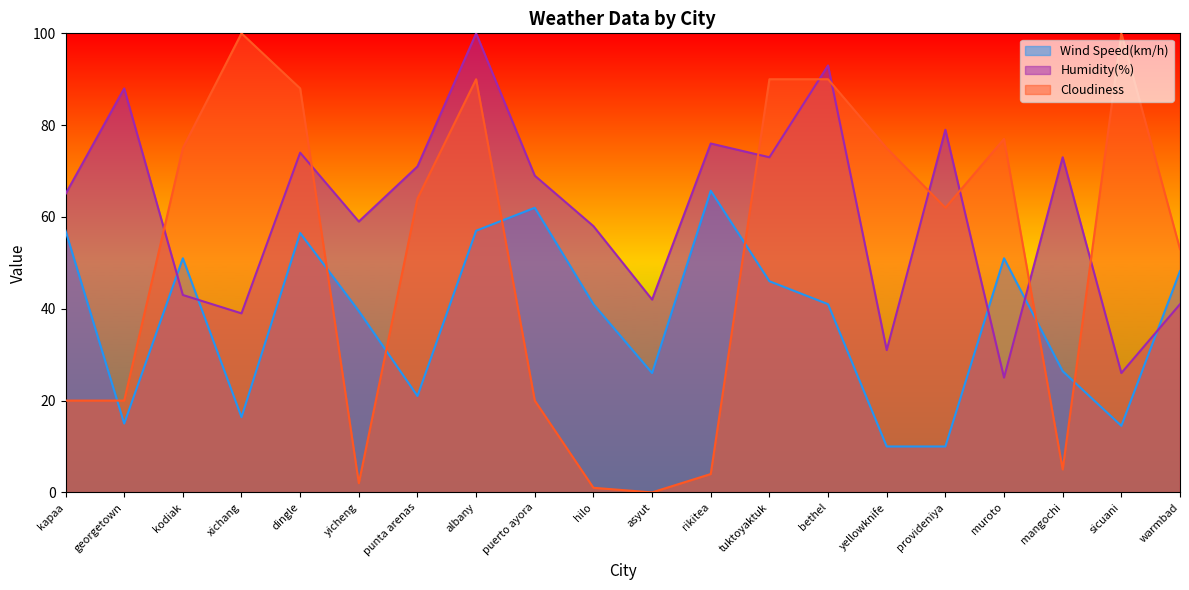

After their last crossing, which series has the higher values: Humidity(%) or Cloudiness?

Cloudiness